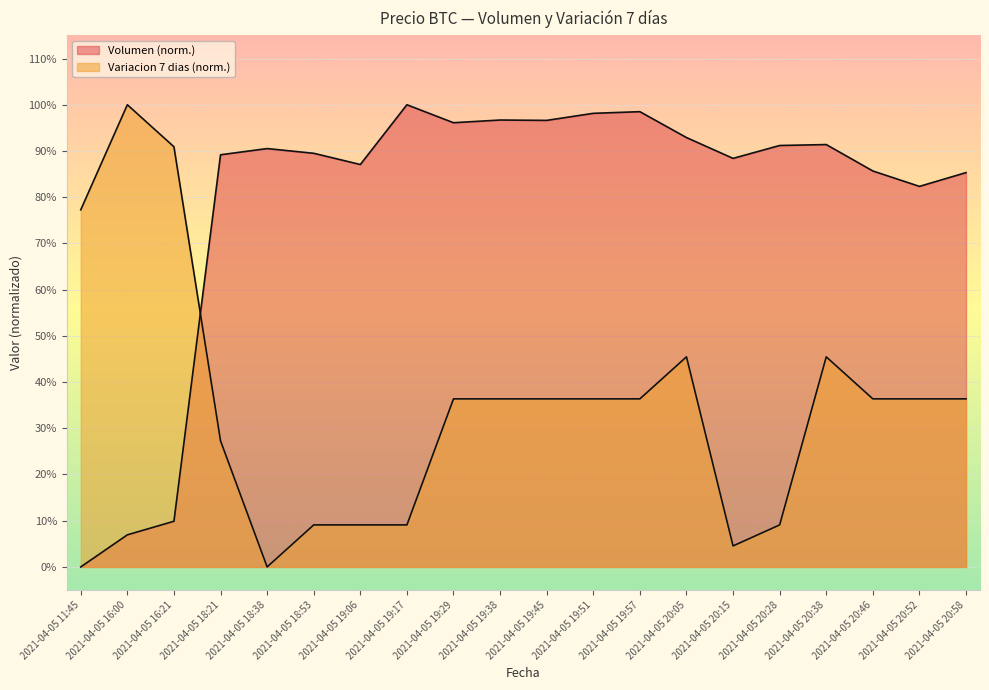

Between which two adjacent categories do Variacion 7 dias and Volumen first intersect?

2021-04-05 16:21 and 2021-04-05 18:21